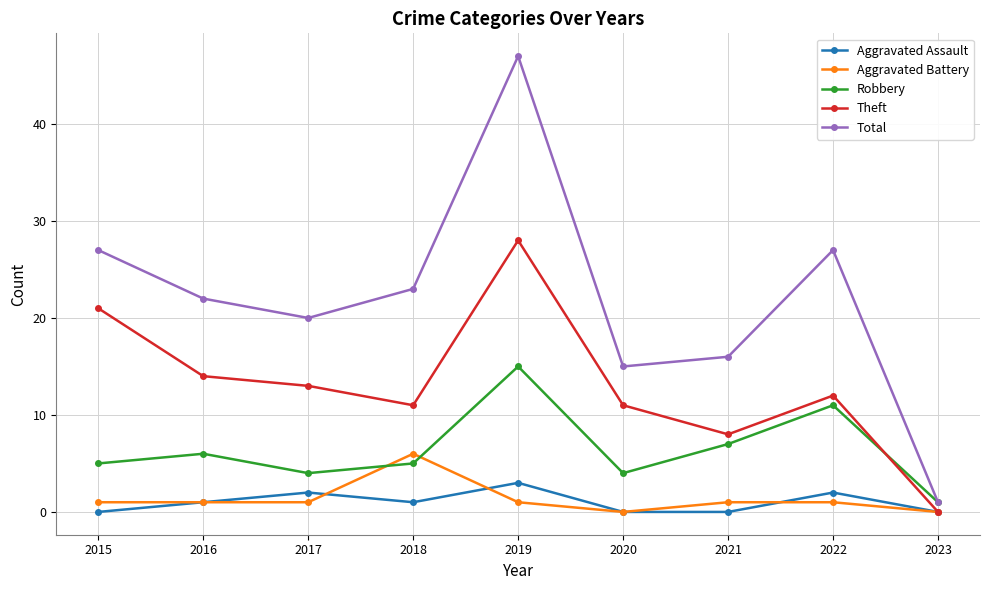

What is the sum of the Robbery values at 2022 and 2016?

17